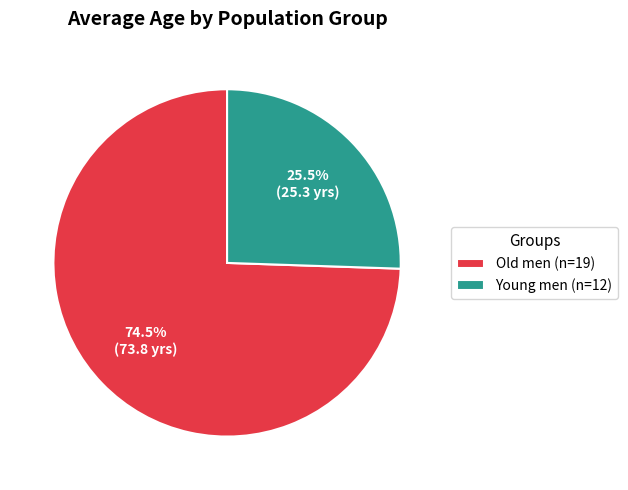

To the nearest percent, what is the average slice percentage?

50%